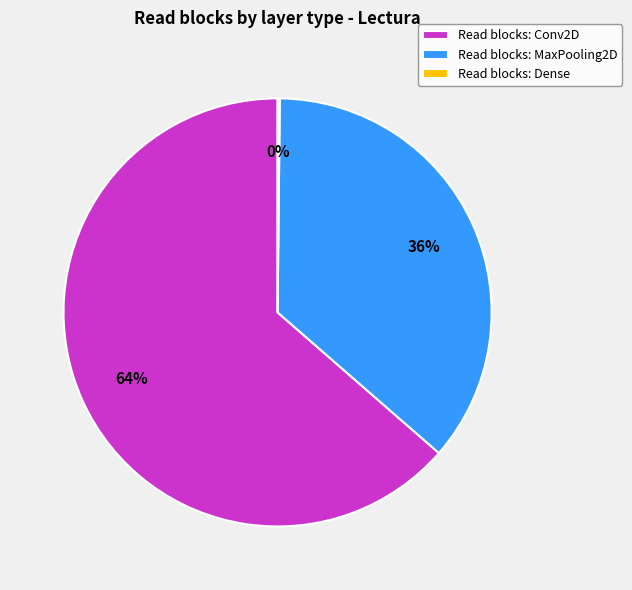

Is there any slice that represents more than half of the pie?

Yes